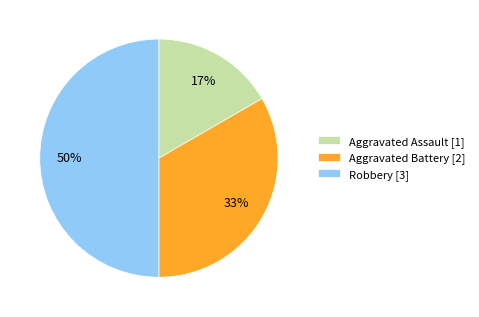

Which slice is the smallest?

Aggravated Assault